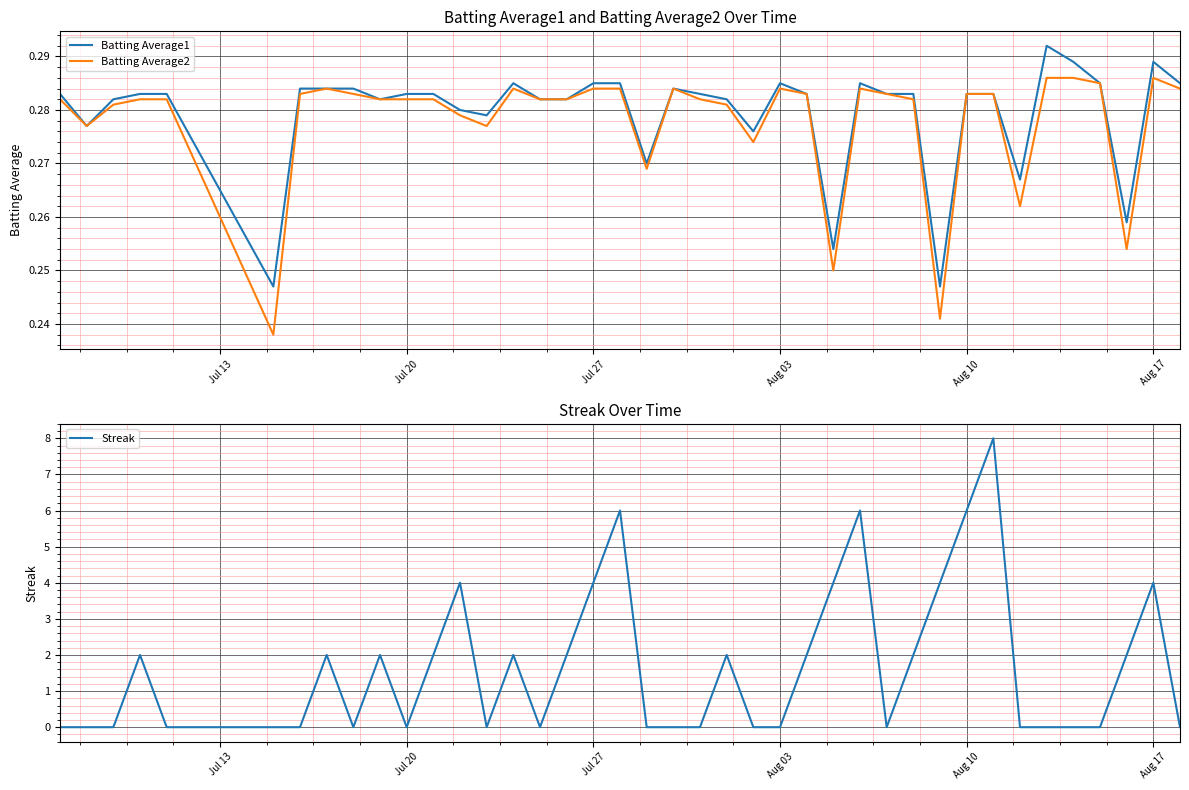

What are all the series names shown in the legend?

Batting Average1, Batting Average2, Streak